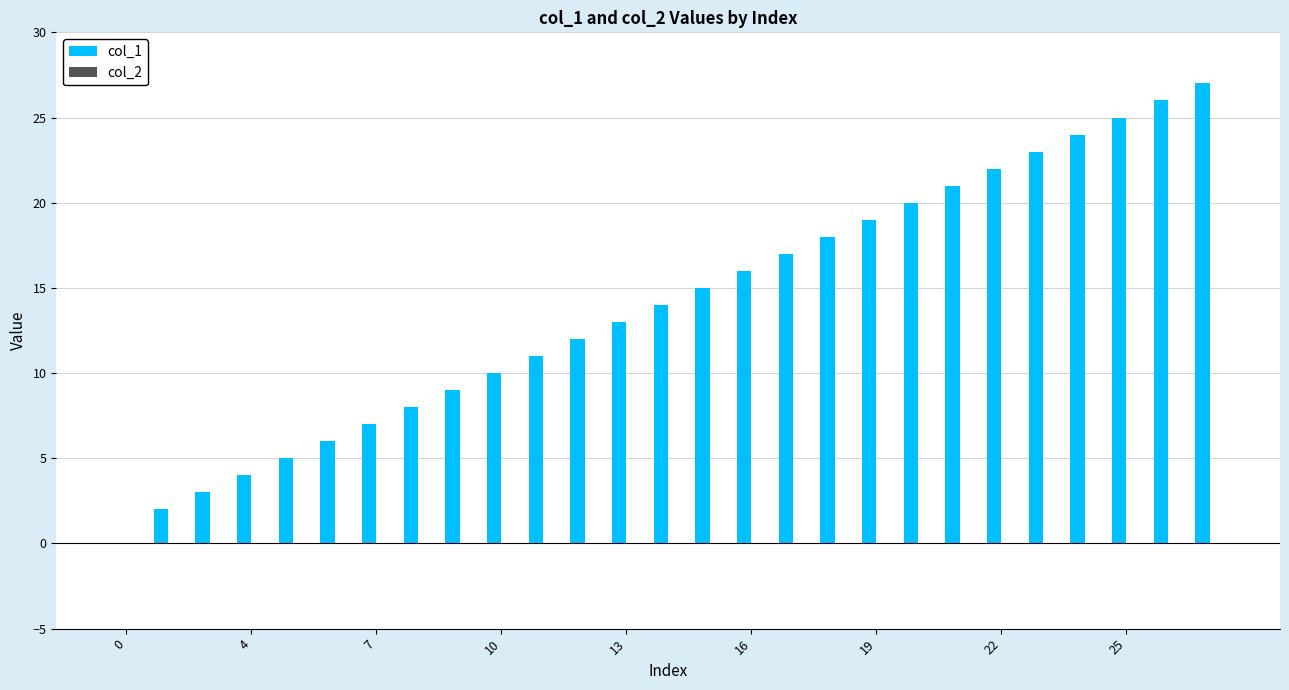

What is the greatest value displayed?

27